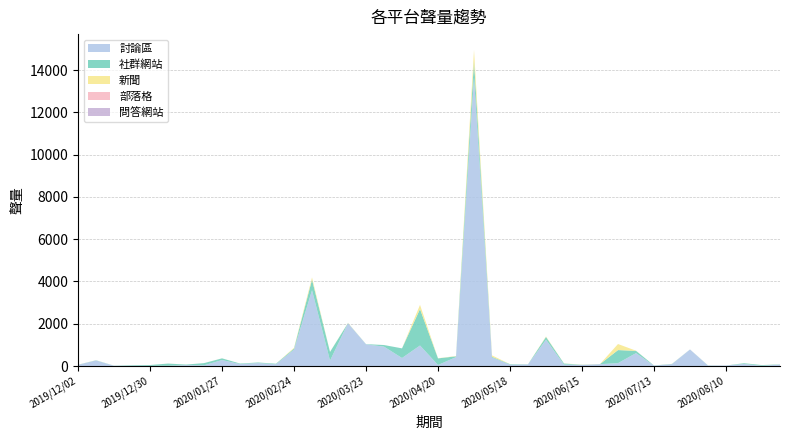

Reading left to right, list all the values displayed in this chart.

討論區: 2019/12/02=56	2019/12/09=262	2019/12/16=10	2019/12/23=8	2019/12/30=8	2020/01/06=11	2020/01/13=43	2020/01/20=34	2020/01/27=281	2020/02/03=92	2020/02/10=139	2020/02/17=82	2020/02/24=780	2020/03/02=3589	2020/03/09=255	2020/03/16=2026	2020/03/23=1025	2020/03/30=916	2020/04/06=379	2020/04/13=971	2020/04/20=48	2020/04/27=420	2020/05/04=13673	2020/05/11=402	2020/05/18=65	2020/05/25=73	2020/06/01=1244	2020/06/08=68	2020/06/15=53	2020/06/22=87	2020/06/29=135	2020/07/06=610	2020/07/13=15	2020/07/20=90	2020/07/27=782	2020/08/03=20	2020/08/10=23	2020/08/17=97	2020/08/24=9	2020/08/31=70
社群網站: 2019/12/02=5	2019/12/09=9	2019/12/16=6	2019/12/23=27	2019/12/30=39	2020/01/06=104	2020/01/13=25	2020/01/20=102	2020/01/27=81	2020/02/03=24	2020/02/10=27	2020/02/17=27	2020/02/24=47	2020/03/02=500	2020/03/09=411	2020/03/16=7	2020/03/23=10	2020/03/30=76	2020/04/06=456	2020/04/13=1725	2020/04/20=313	2020/04/27=38	2020/05/04=772	2020/05/11=33	2020/05/18=22	2020/05/25=7	2020/06/01=130	2020/06/08=49	2020/06/15=6	2020/06/22=4	2020/06/29=619	2020/07/06=108	2020/07/13=9	2020/07/20=10	2020/07/27=2	2020/08/03=7	2020/08/10=1	2020/08/17=34	2020/08/24=34	2020/08/31=8
新聞: 2019/12/02=1	2019/12/09=3	2019/12/16=0	2019/12/23=0	2019/12/30=0	2020/01/06=2	2020/01/13=1	2020/01/20=1	2020/01/27=2	2020/02/03=0	2020/02/10=1	2020/02/17=0	2020/02/24=35	2020/03/02=101	2020/03/09=3	2020/03/16=11	2020/03/23=0	2020/03/30=1	2020/04/06=0	2020/04/13=198	2020/04/20=6	2020/04/27=15	2020/05/04=517	2020/05/11=67	2020/05/18=2	2020/05/25=0	2020/06/01=24	2020/06/08=4	2020/06/15=8	2020/06/22=3	2020/06/29=286	2020/07/06=7	2020/07/13=0	2020/07/20=3	2020/07/27=1	2020/08/03=0	2020/08/10=0	2020/08/17=2	2020/08/24=1	2020/08/31=2
部落格: 2019/12/02=0	2019/12/09=0	2019/12/16=0	2019/12/23=0	2019/12/30=0	2020/01/06=0	2020/01/13=0	2020/01/20=0	2020/01/27=0	2020/02/03=0	2020/02/10=0	2020/02/17=0	2020/02/24=0	2020/03/02=0	2020/03/09=0	2020/03/16=0	2020/03/23=0	2020/03/30=0	2020/04/06=0	2020/04/13=0	2020/04/20=0	2020/04/27=0	2020/05/04=0	2020/05/11=0	2020/05/18=0	2020/05/25=0	2020/06/01=0	2020/06/08=0	2020/06/15=0	2020/06/22=0	2020/06/29=0	2020/07/06=0	2020/07/13=0	2020/07/20=0	2020/07/27=0	2020/08/03=1	2020/08/10=0	2020/08/17=0	2020/08/24=0	2020/08/31=0
問答網站: 2019/12/02=0	2019/12/09=0	2019/12/16=0	2019/12/23=0	2019/12/30=0	2020/01/06=0	2020/01/13=0	2020/01/20=0	2020/01/27=0	2020/02/03=0	2020/02/10=0	2020/02/17=0	2020/02/24=0	2020/03/02=0	2020/03/09=0	2020/03/16=0	2020/03/23=0	2020/03/30=0	2020/04/06=0	2020/04/13=0	2020/04/20=0	2020/04/27=0	2020/05/04=0	2020/05/11=0	2020/05/18=0	2020/05/25=0	2020/06/01=0	2020/06/08=0	2020/06/15=0	2020/06/22=0	2020/06/29=0	2020/07/06=0	2020/07/13=0	2020/07/20=0	2020/07/27=0	2020/08/03=0	2020/08/10=0	2020/08/17=0	2020/08/24=0	2020/08/31=0